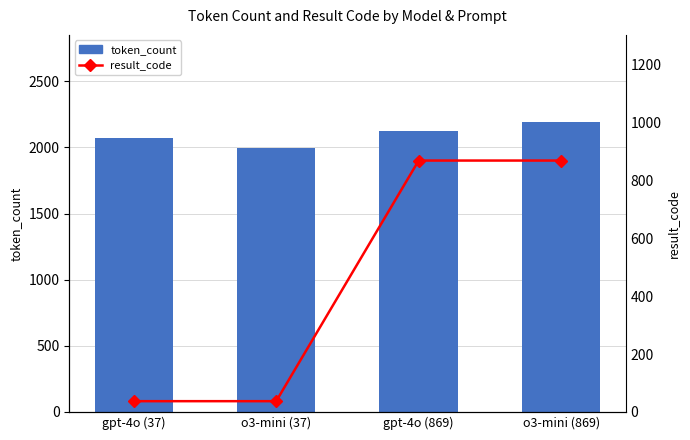

What are all the series names shown in the legend?

token_count, result_code